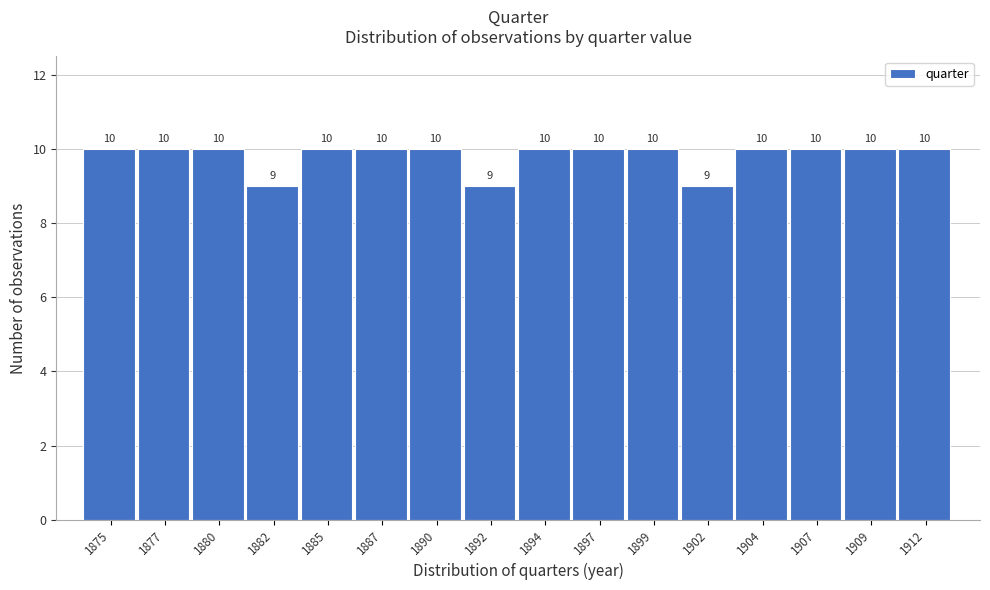

Reading right to left, what are all the values shown in this chart?

10	10	10	10	9	10	10	10	9	10	10	10	9	10	10	10